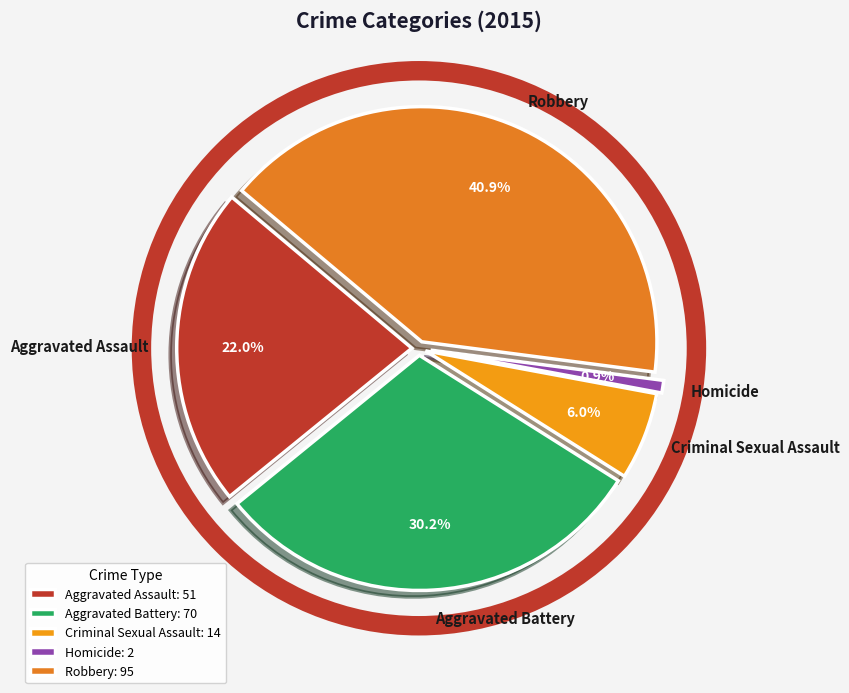

Which category has the smallest portion of the pie?

Homicide